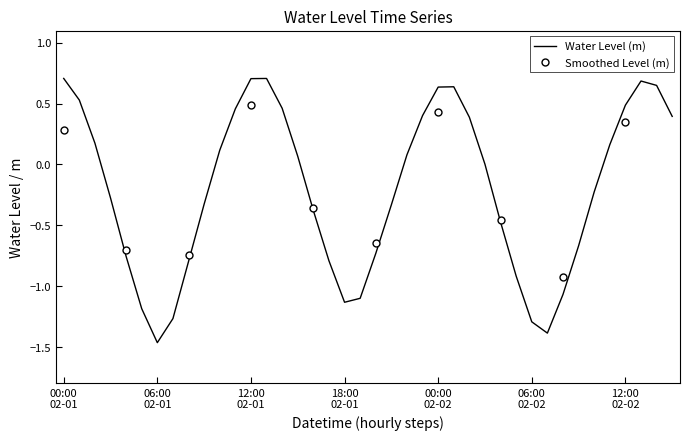

Reading left to right, transcribe all the data shown in this chart.

0.7	0.5	0.2	-0.3	-0.8	-1.2	-1.5	-1.3	-0.8	-0.3	0.1	0.5	0.7	0.7	0.5	0.1	-0.4	-0.8	-1.1	-1.1	-0.7	-0.3	0.1	0.4	0.6	0.6	0.4	0.0	-0.5	-0.9	-1.3	-1.4	-1.1	-0.7	-0.2	0.2	0.5	0.7	0.6	0.4